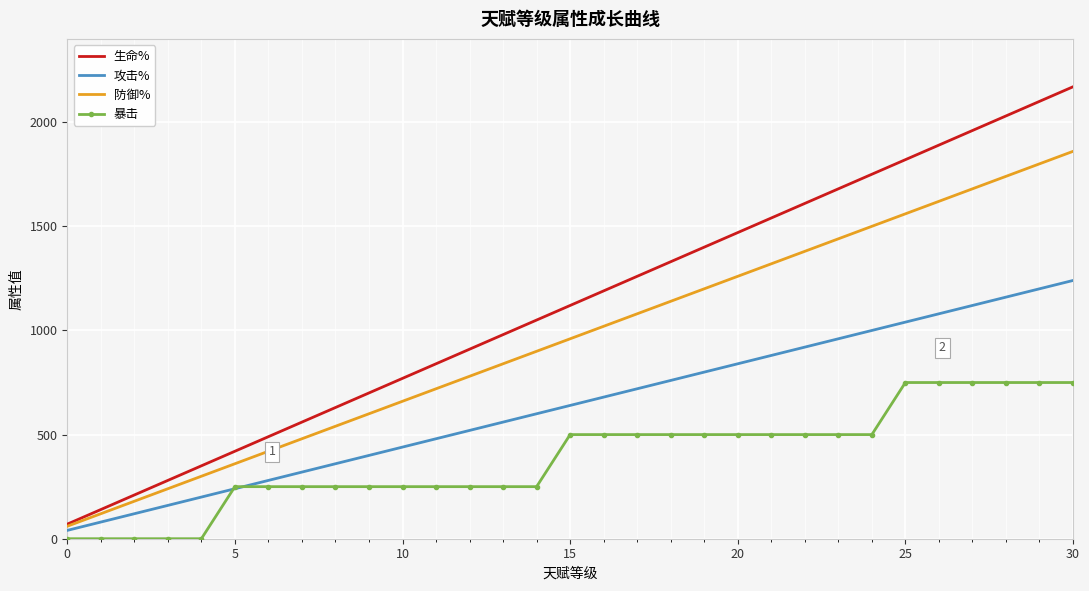

Rank the series by their average value, from highest to lowest.

生命%, 防御%, 攻击%, 暴击